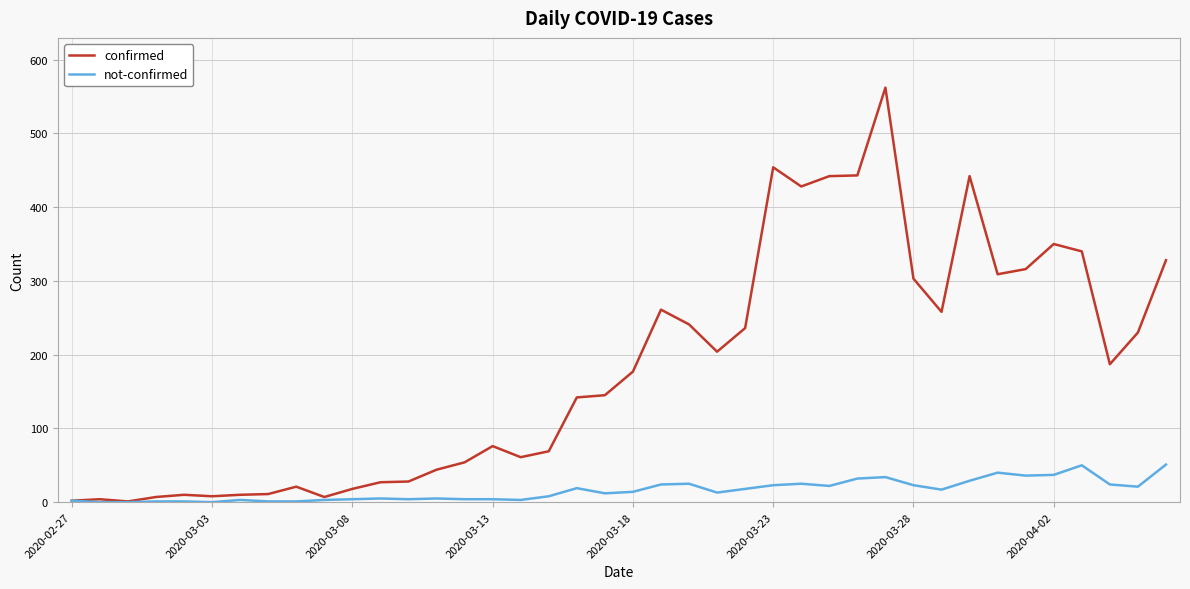

At how many categories does at least one series exceed 447?

2